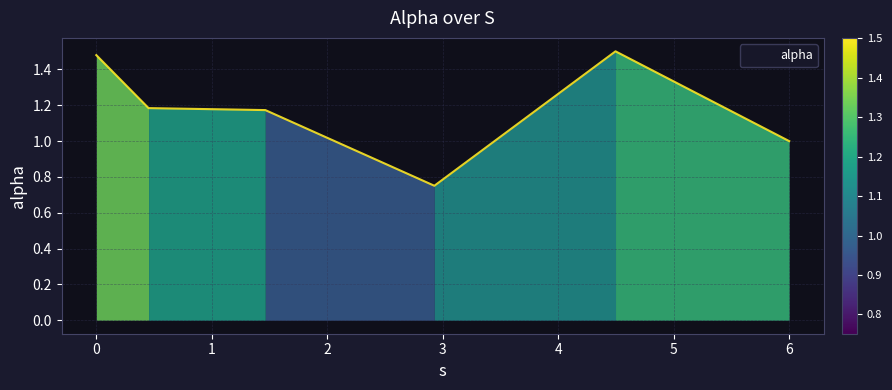

What is the sum of all values?

7.1